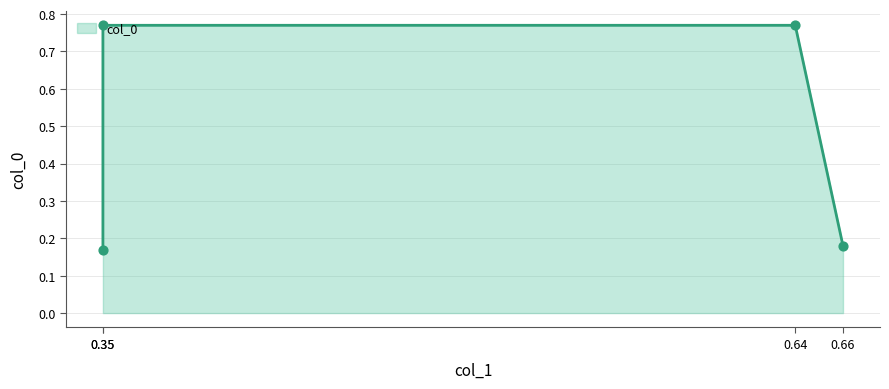

Which has a higher value, 0.35 or 0.64?

0.64